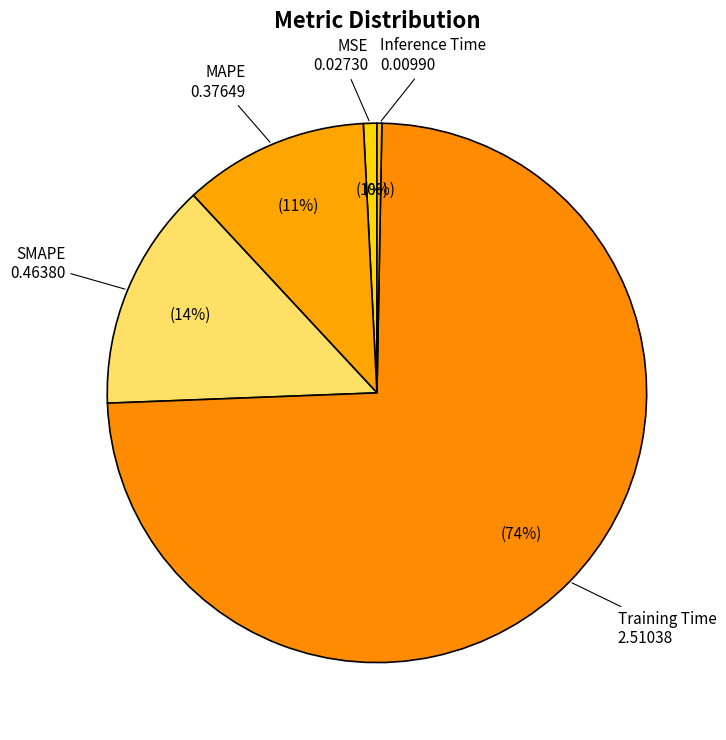

Is the sum of SMAPE and MSE greater than half?

No